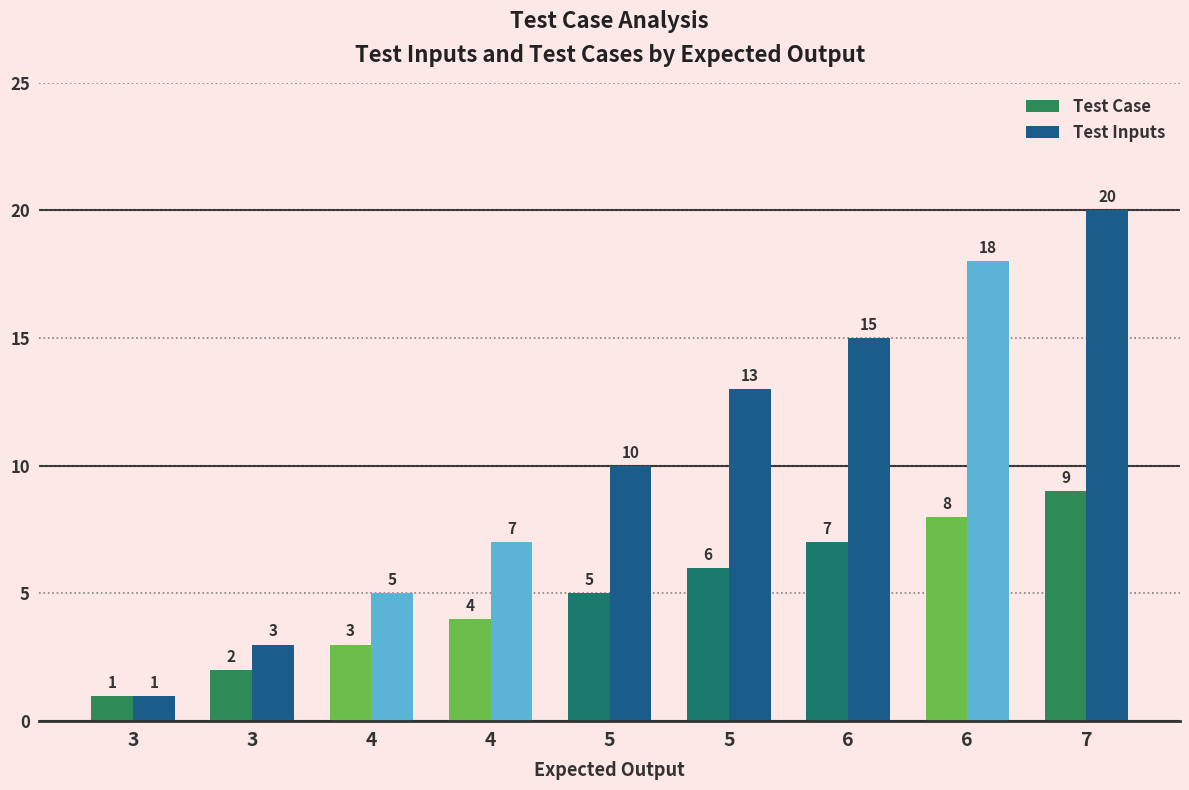

What is the highest value of the Test Inputs series?

20